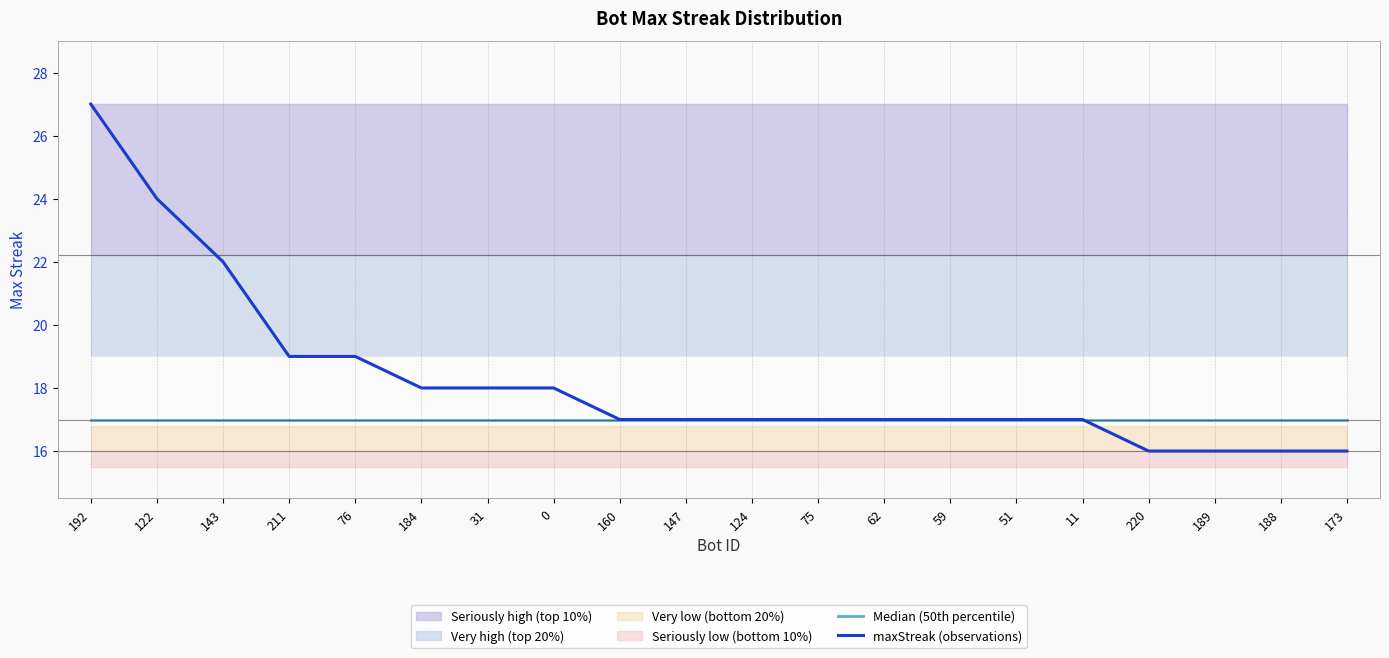

What is the label of the 16th point from the left?

11